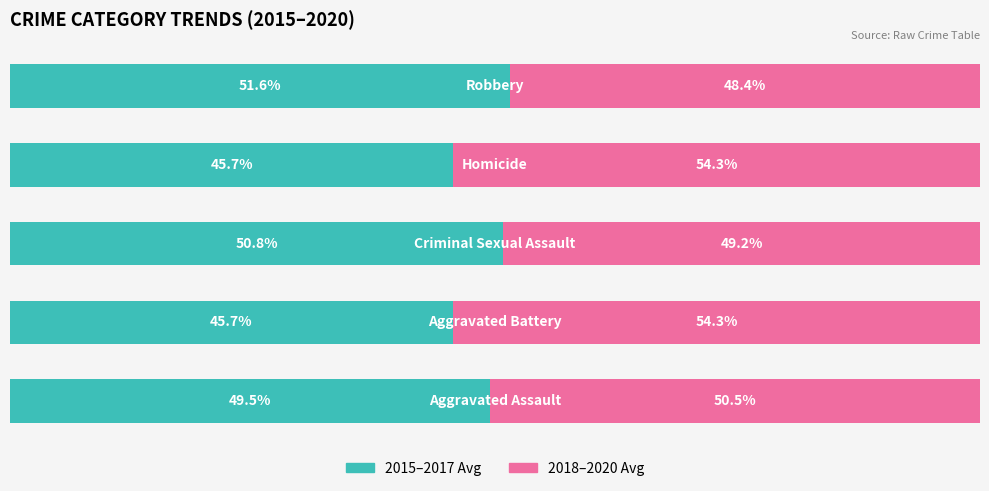

What is the value of the 2015-2017 Avg bar at the 2nd from the left?

45.7